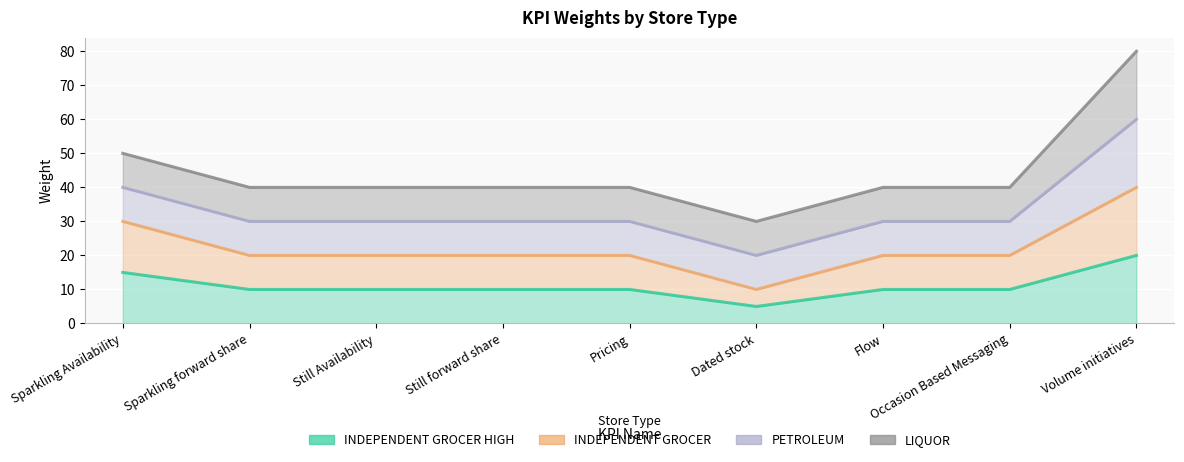

True or false: INDEPENDENT GROCER HIGH and INDEPENDENT GROCER intersect in this chart.

False